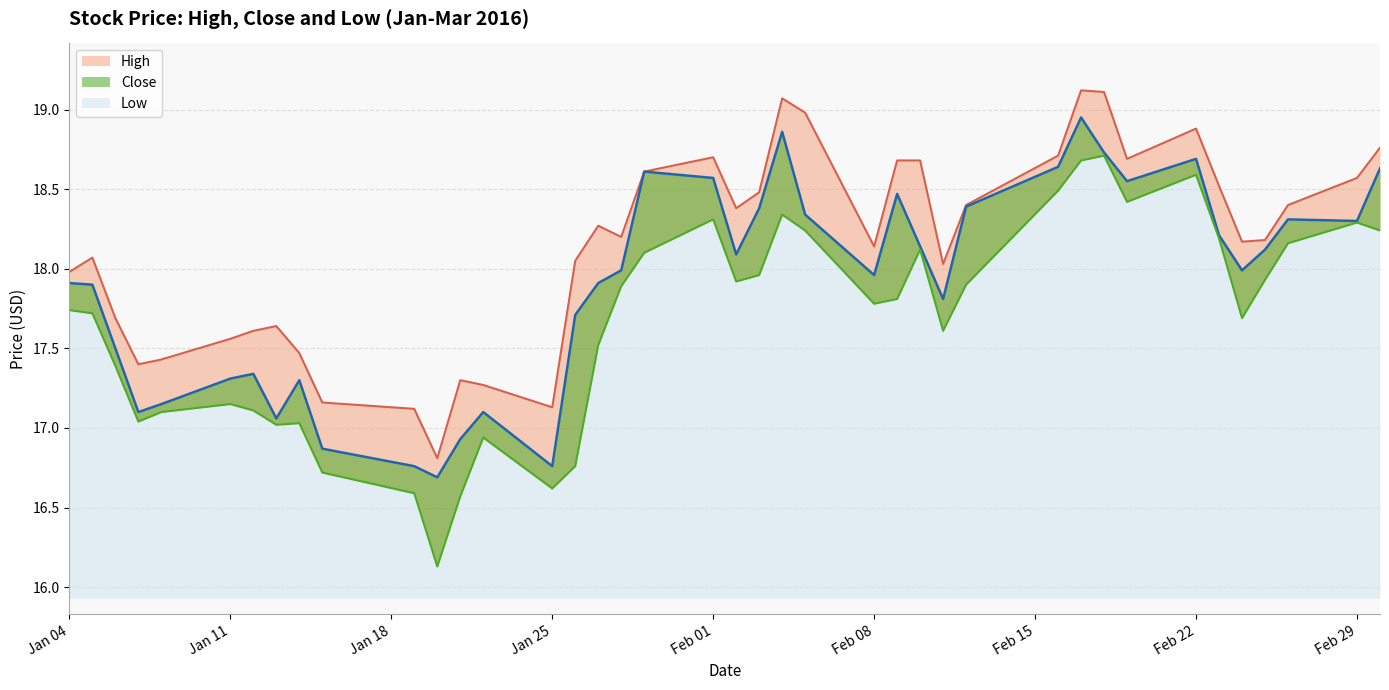

True or false: Low has a value of 10.7 at 2016-01-06.

False